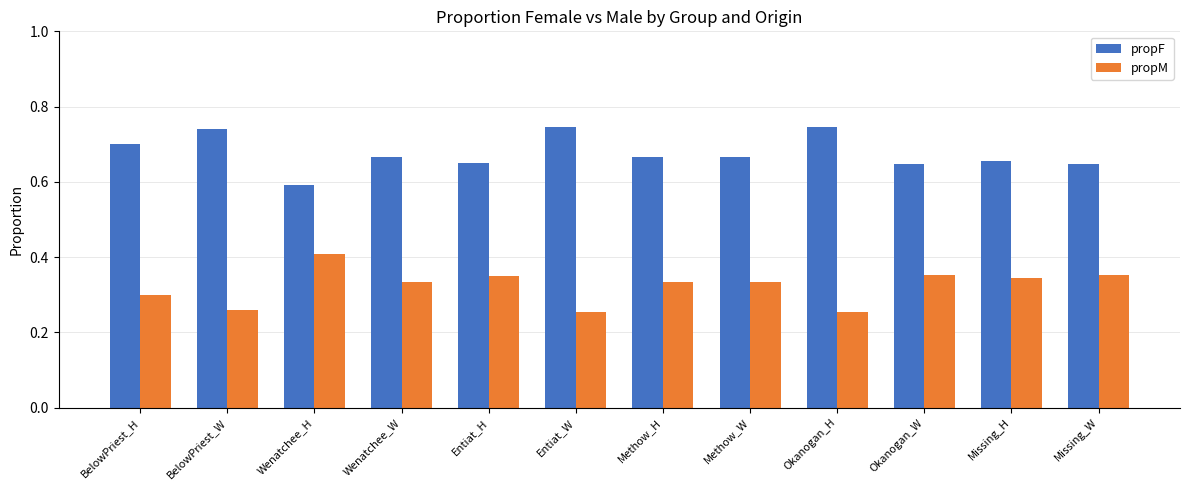

What is the sum of all propM values?

3.9